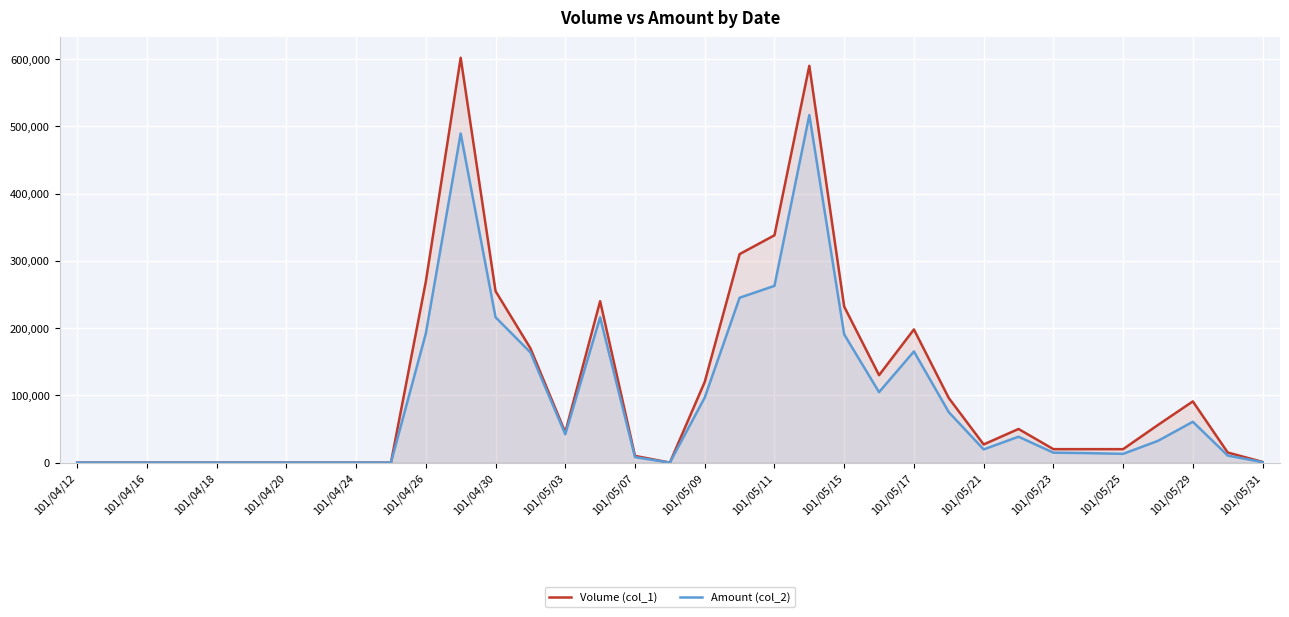

Which series has the widest spread of values?

Volume (col_1)